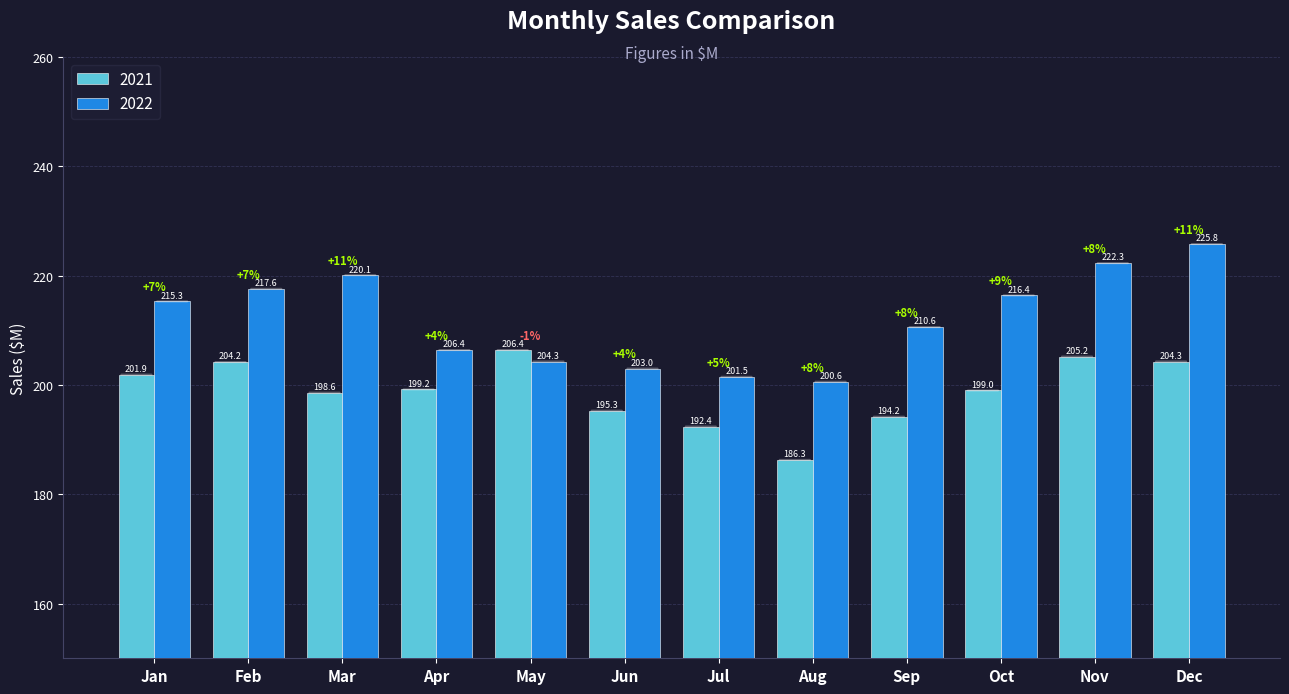

Which series has the largest total across all categories?

2022